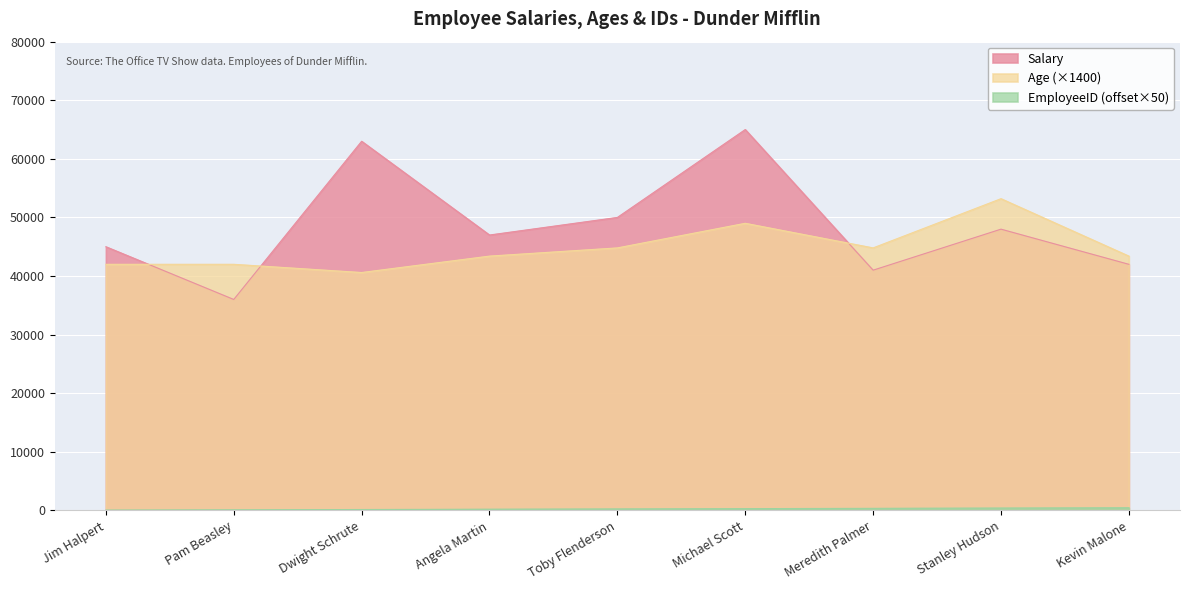

How many categories are shown in the chart?

9